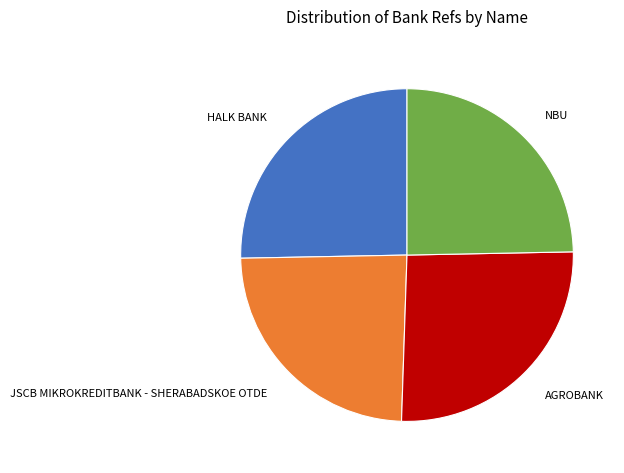

Rank the categories by value from lowest to highest.

JSCB MIKROKREDITBANK - SHERABADSKOE OTDE, NBU, HALK BANK, AGROBANK